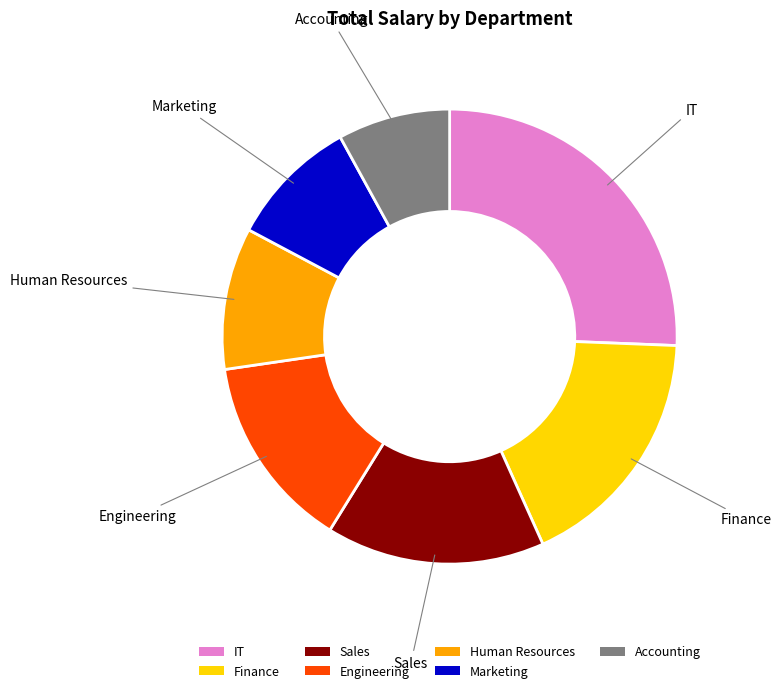

Which slice is the largest?

IT